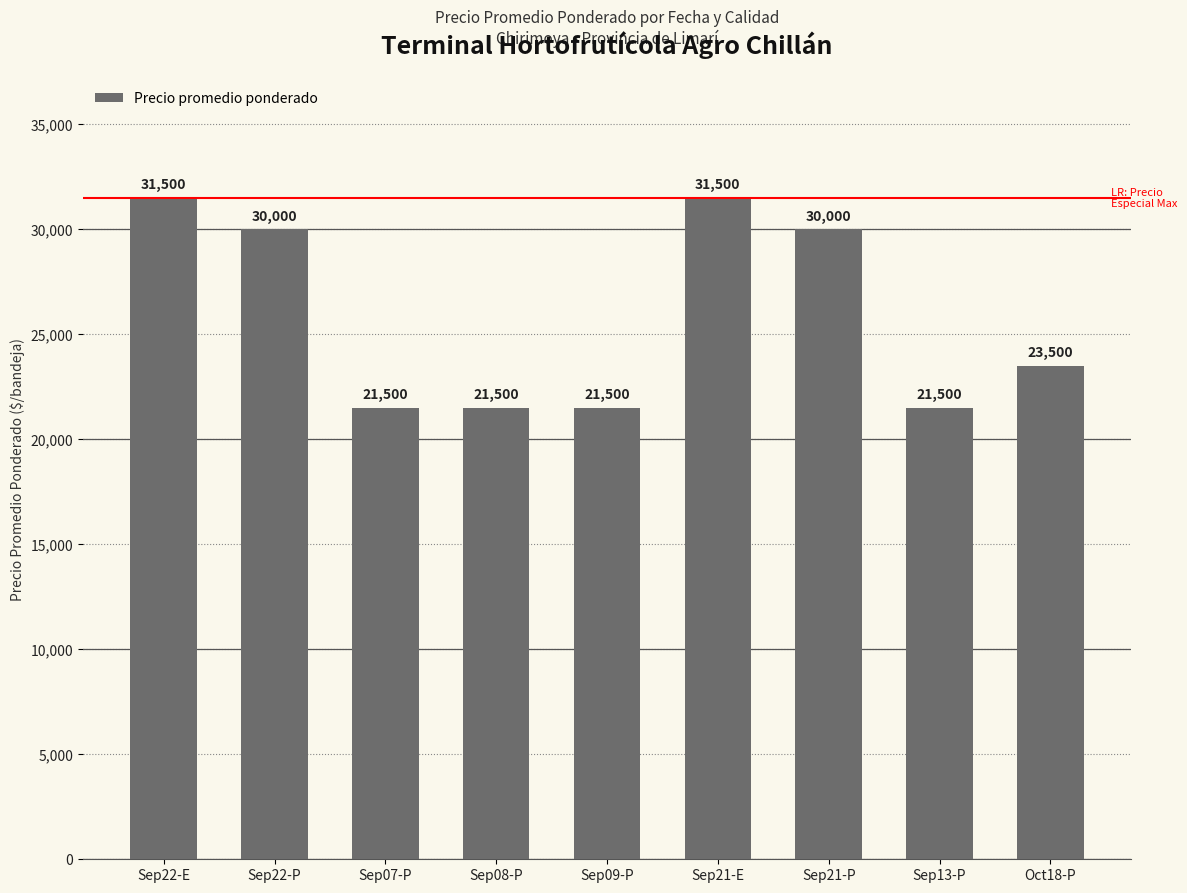

What is the difference between the maximum and minimum values?

10000